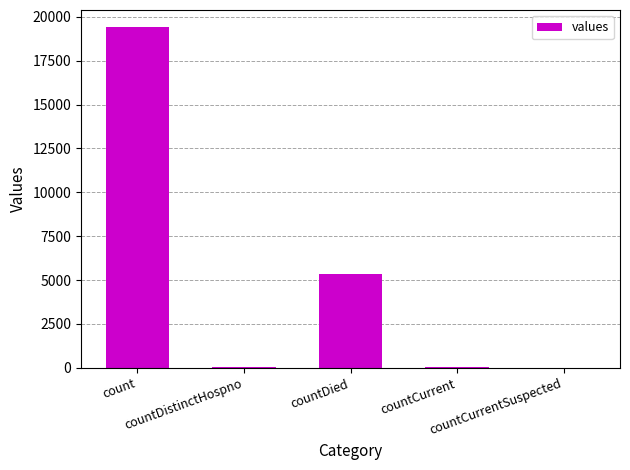

Are the bars horizontal?

No